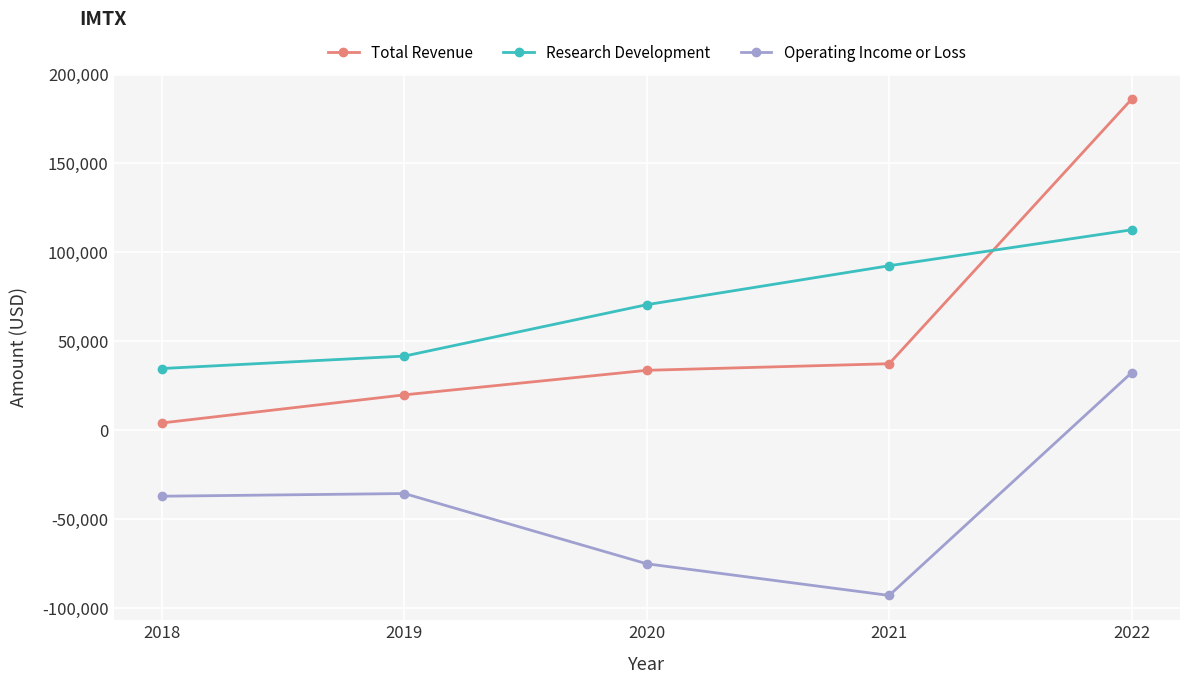

List the series in order of their peak value, highest first.

Total Revenue, Research Development, Operating Income or Loss